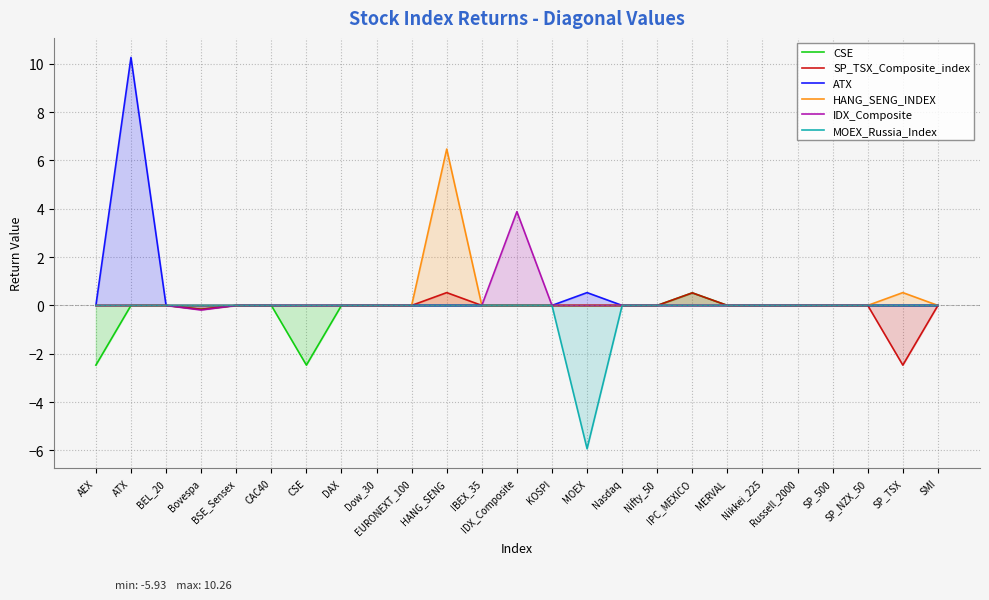

Rank the series at Dow_30 from highest to lowest value.

CSE, SP_TSX_Composite_index, ATX, HANG_SENG_INDEX, IDX_Composite, MOEX_Russia_Index